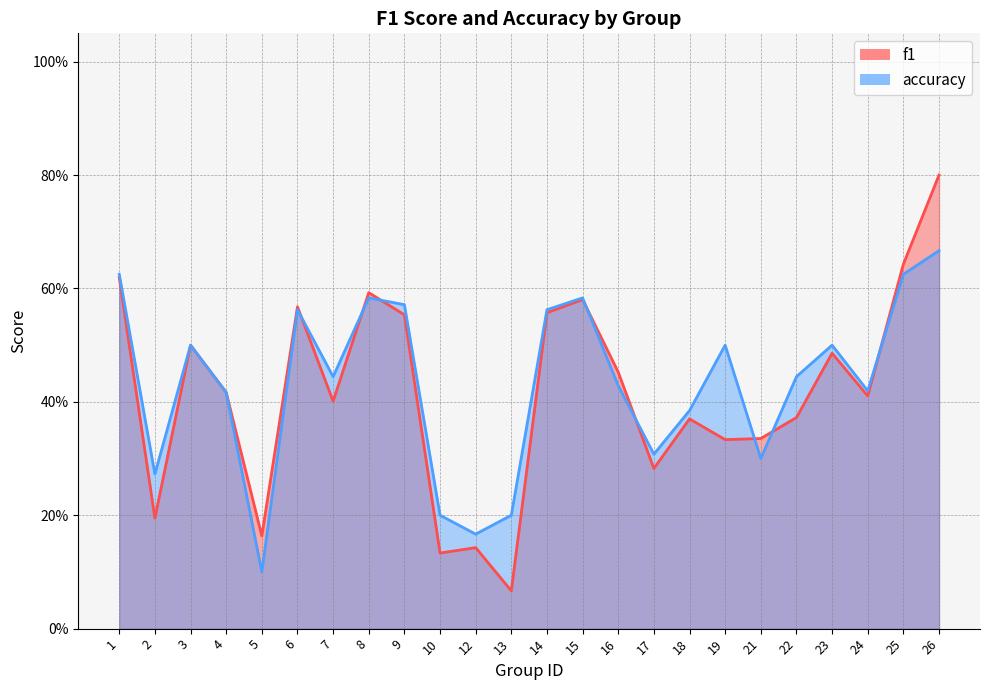

How many data points does each series have?

24